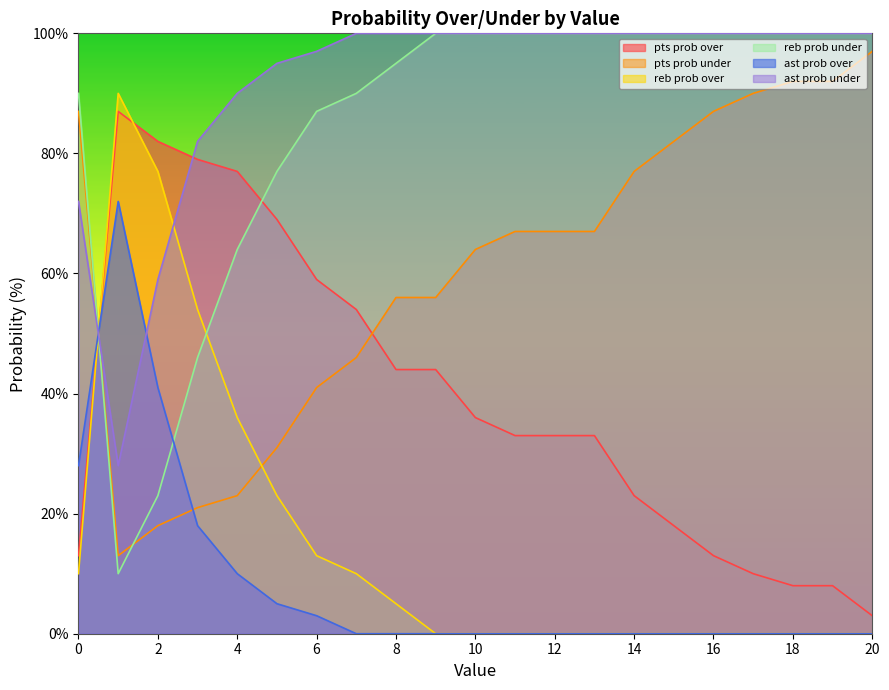

Reading left to right, what are all the values shown in this chart?

pts prob over: 0=13	1=87	2=82	3=79	4=77	5=69	6=59	7=54	8=44	9=44	10=36	11=33	12=33	13=33	14=23	15=18	16=13	17=10	18=8	19=8	20=3
pts prob under: 0=87	1=13	2=18	3=21	4=23	5=31	6=41	7=46	8=56	9=56	10=64	11=67	12=67	13=67	14=77	15=82	16=87	17=90	18=92	19=92	20=97
reb prob over: 0=10	1=90	2=77	3=54	4=36	5=23	6=13	7=10	8=5	9=0	10=0	11=0	12=0	13=0	14=0	15=0	16=0	17=0	18=0	19=0	20=0
reb prob under: 0=90	1=10	2=23	3=46	4=64	5=77	6=87	7=90	8=95	9=100	10=100	11=100	12=100	13=100	14=100	15=100	16=100	17=100	18=100	19=100	20=100
ast prob over: 0=28	1=72	2=41	3=18	4=10	5=5	6=3	7=0	8=0	9=0	10=0	11=0	12=0	13=0	14=0	15=0	16=0	17=0	18=0	19=0	20=0
ast prob under: 0=72	1=28	2=59	3=82	4=90	5=95	6=97	7=100	8=100	9=100	10=100	11=100	12=100	13=100	14=100	15=100	16=100	17=100	18=100	19=100	20=100